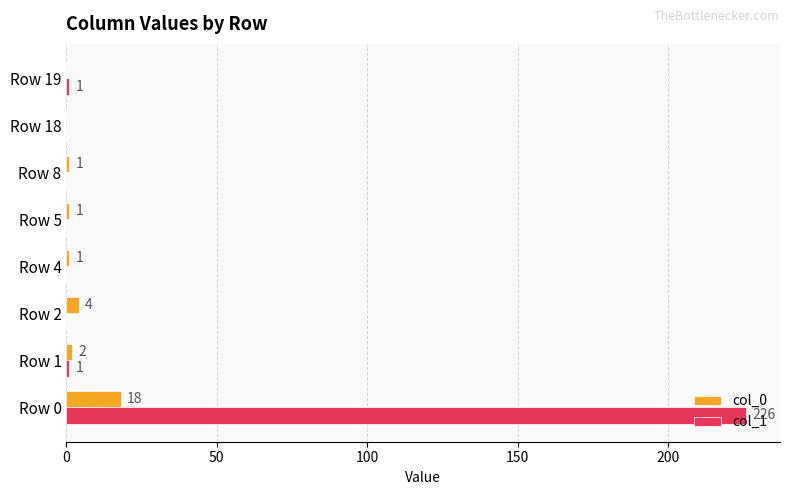

Between Row 4 and Row 18, which series saw the biggest shift?

col_0